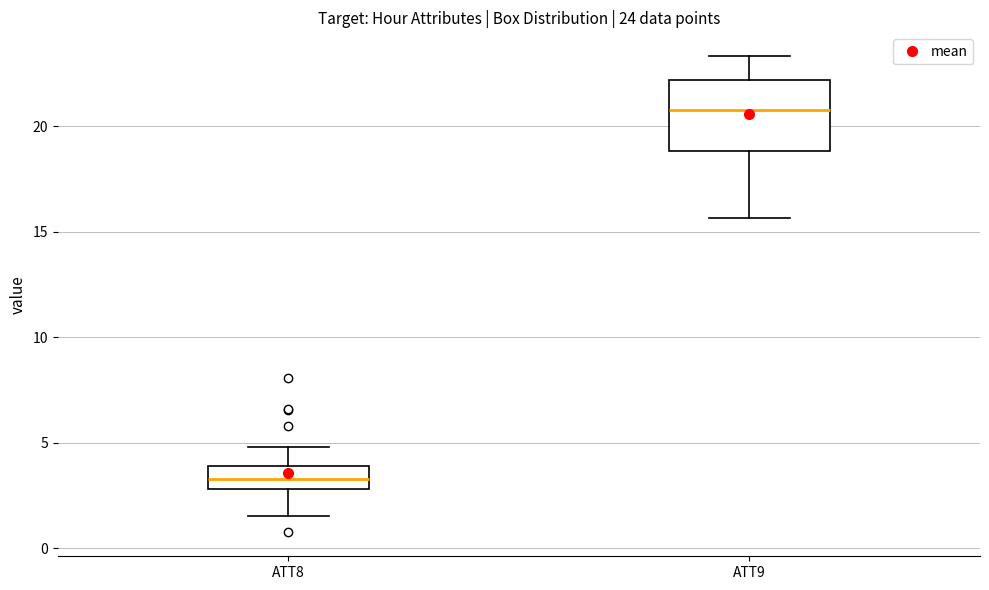

Comparing the boxes themselves (not the whiskers), which one is the tallest?

ATT9